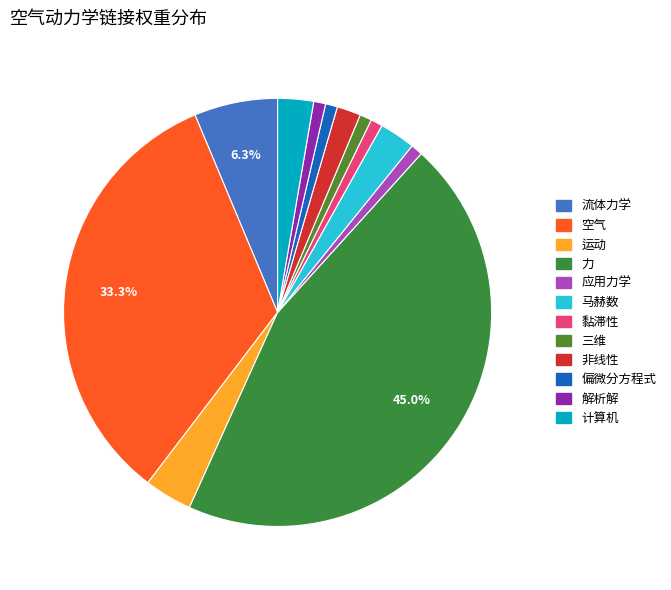

To the nearest percent, what percentage of the pie is 黏滞性?

1%